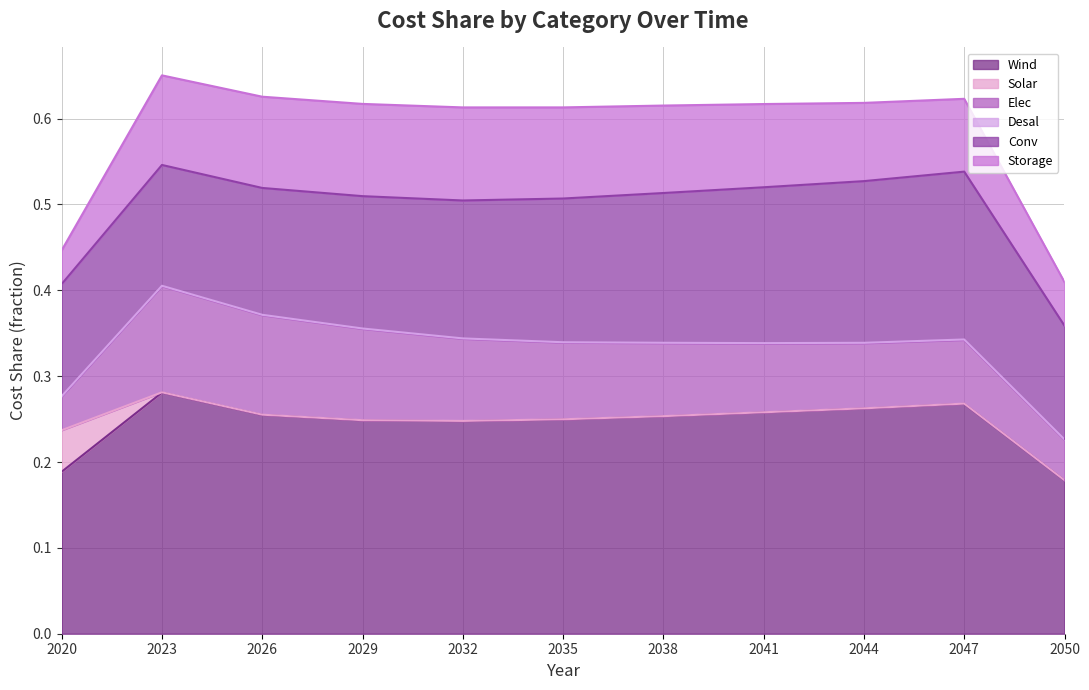

Is the value of Conv at 2029 greater than the value of Solar at 2026?

Yes